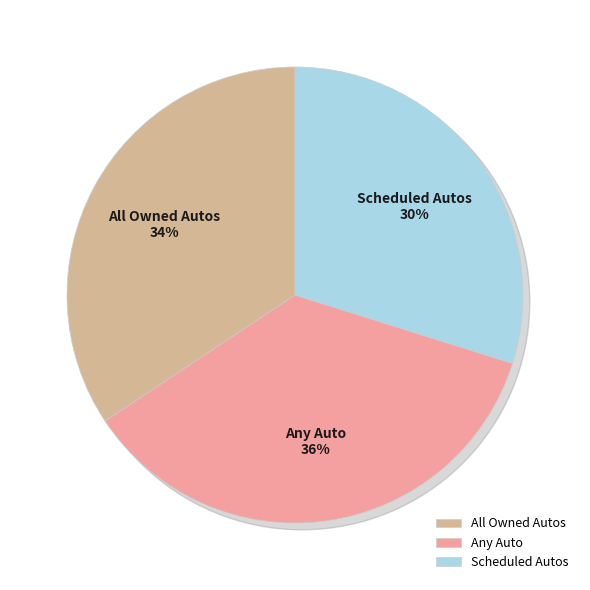

What is the ratio of the value at Scheduled Autos to the value at Any Auto?

0.8